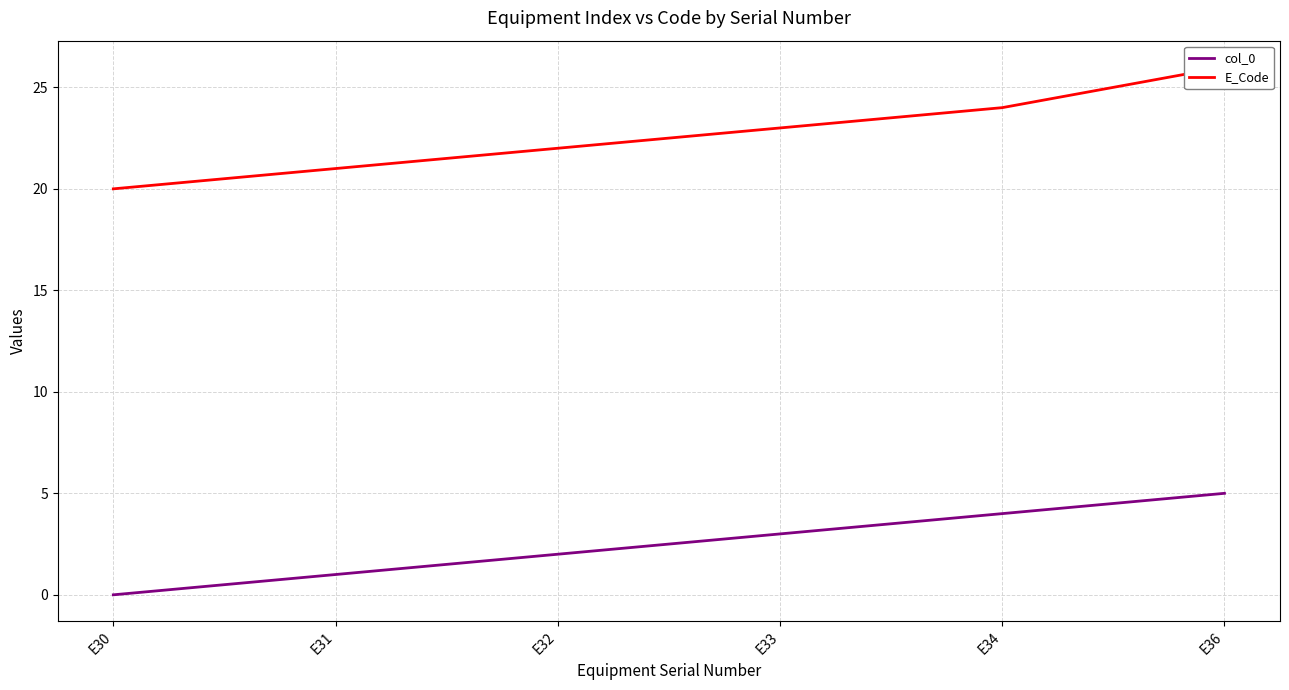

What is the difference between the second highest and minimum values in the col_0 series?

4